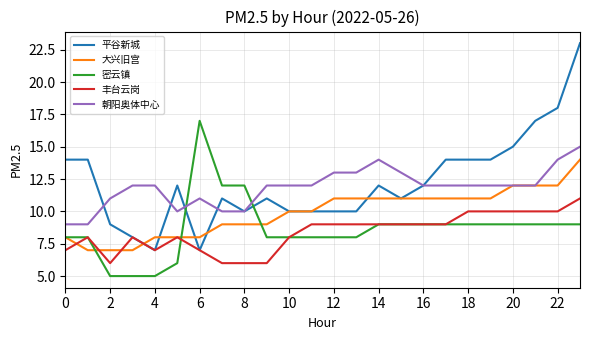

Rank the series by their maximum value, from highest to lowest.

平谷新城, 密云镇, 朝阳奥体中心, 大兴旧宫, 丰台云岗